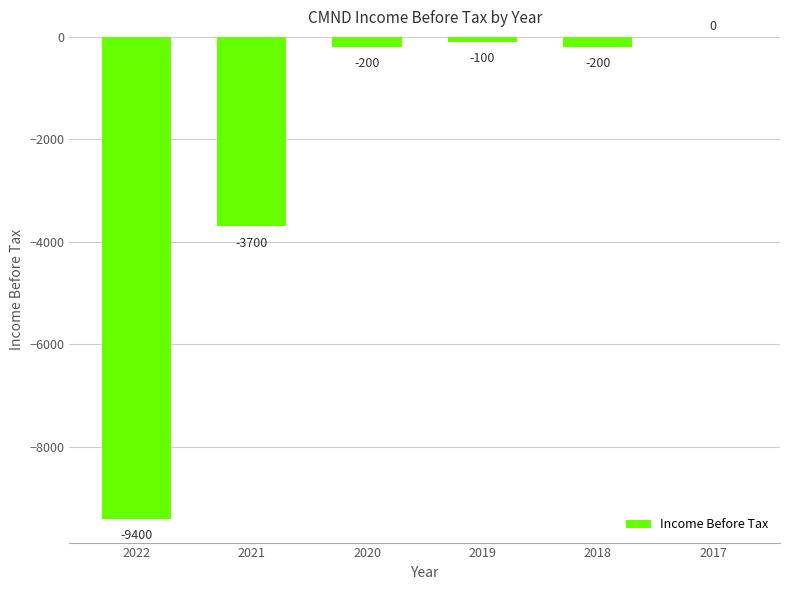

Reading left to right, what are all the values shown in this chart?

-9400	-3700	-200	-100	-200	0